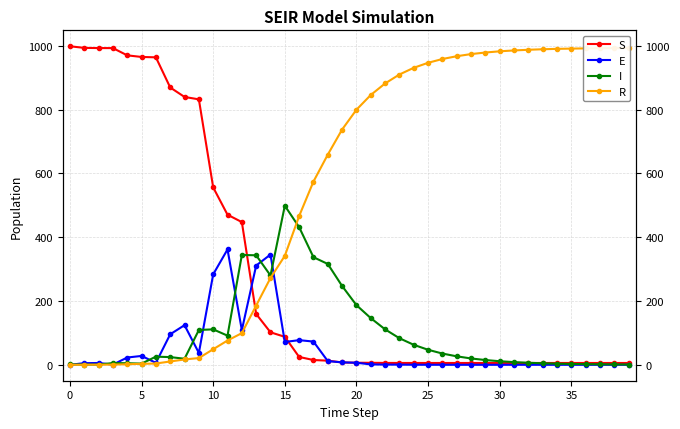

Reading right to left, what are all the values shown in this chart?

S: 5.7	5.7	5.7	5.7	5.7	5.7	5.7	5.7	5.7	5.7	5.7	5.7	5.7	5.7	5.7	5.7	5.8	5.9	6.2	6.5	7.4	13.0	15.0	24.6	87.8	101.9	159.4	447.6	470.7	556.3	832.5	840.0	869.7	964.3	965.5	970.5	993.2	993.3	993.9	999.0
E: 0.0	0.0	0.0	0.0	0.0	0.0	0.0	0.0	0.0	0.0	0.0	0.0	0.0	0.0	0.1	0.1	0.5	0.6	1.2	6.5	7.5	11.6	72.8	77.3	71.6	345.7	311.3	108.7	361.8	283.7	37.2	124.2	95.8	6.2	27.8	22.8	0.7	5.7	5.1	0.0
I: 0.8	1.1	1.5	2.0	2.7	3.5	4.7	6.4	8.4	11.2	14.9	19.9	26.6	35.3	47.1	62.7	83.3	111.2	146.4	187.1	247.1	316.2	337.4	431.7	498.9	280.1	343.4	344.4	91.4	111.2	109.2	19.0	24.1	25.5	3.7	4.8	5.5	0.6	0.8	1.0
R: 993.5	993.2	992.8	992.3	991.7	990.9	989.6	988.0	985.9	983.1	979.4	974.5	967.8	959.0	947.1	931.5	910.4	882.4	846.2	799.9	737.9	659.2	574.8	466.5	341.8	272.3	185.9	99.3	76.1	48.8	21.1	16.7	10.4	4.0	3.0	1.9	0.6	0.5	0.2	0.0